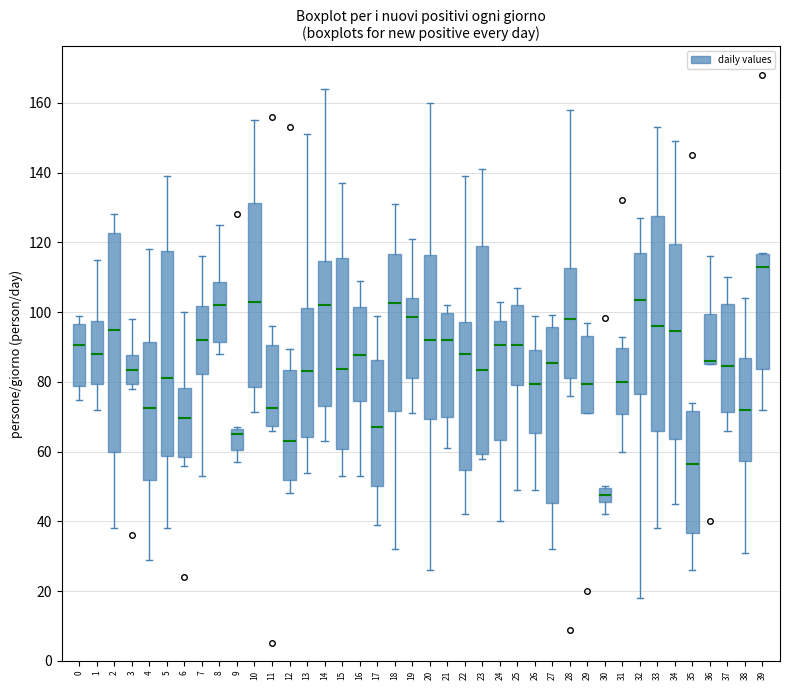

Reading left to right, read every box against the y-axis: the position of its median line, the range the box covers, and the ends of its whiskers. The values are not printed on the chart, so give them approximately, as read against the axis.

0: median 90, box 78 to 96, whiskers 74 to 98
1: median 88, box 80 to 98, whiskers 72 to 116
2: median 96, box 60 to 122, whiskers 38 to 128
3: median 84, box 80 to 88, whiskers 78 to 98
4: median 72, box 52 to 92, whiskers 30 to 118
5: median 82, box 58 to 118, whiskers 38 to 140
6: median 70, box 58 to 78, whiskers 56 to 100
7: median 92, box 82 to 102, whiskers 54 to 116
8: median 102, box 92 to 108, whiskers 88 to 126
9: median 66 (just below the box's upper edge), box 60 to 66, whiskers 58 to 68
10: median 104, box 78 to 132, whiskers 72 to 156
11: median 72, box 68 to 90, whiskers 66 to 96
12: median 62, box 52 to 84, whiskers 48 to 90
13: median 84, box 64 to 102, whiskers 54 to 152
14: median 102, box 74 to 114, whiskers 64 to 164
15: median 84, box 60 to 116, whiskers 54 to 138
16: median 88, box 74 to 102, whiskers 54 to 110
17: median 68, box 50 to 86, whiskers 40 to 98
18: median 102, box 72 to 116, whiskers 32 to 132
19: median 98, box 82 to 104, whiskers 72 to 122
20: median 92, box 70 to 116, whiskers 26 to 160
21: median 92, box 70 to 100, whiskers 62 to 102
22: median 88, box 54 to 98, whiskers 42 to 140
23: median 84, box 60 to 120, whiskers 58 to 142
24: median 90, box 64 to 98, whiskers 40 to 104
25: median 90, box 80 to 102, whiskers 50 to 108
26: median 80, box 66 to 90, whiskers 50 to 100
27: median 86, box 46 to 96, whiskers 32 to 100
28: median 98, box 82 to 112, whiskers 76 to 158
29: median 80, box 72 to 94, whiskers 72 to 98
30: median 48, box 46 to 50, whiskers 42 to 50
31: median 80, box 70 to 90, whiskers 60 to 92
32: median 104, box 76 to 118, whiskers 18 to 128
33: median 96, box 66 to 128, whiskers 38 to 154
34: median 94, box 64 to 120, whiskers 46 to 150
35: median 56, box 36 to 72, whiskers 26 to 74
36: median 86 (just above the box's lower edge), box 86 to 100, whiskers 86 to 116
37: median 84, box 72 to 102, whiskers 66 to 110
38: median 72, box 58 to 86, whiskers 32 to 104
39: median 114, box 84 to 116, whiskers 72 to 118